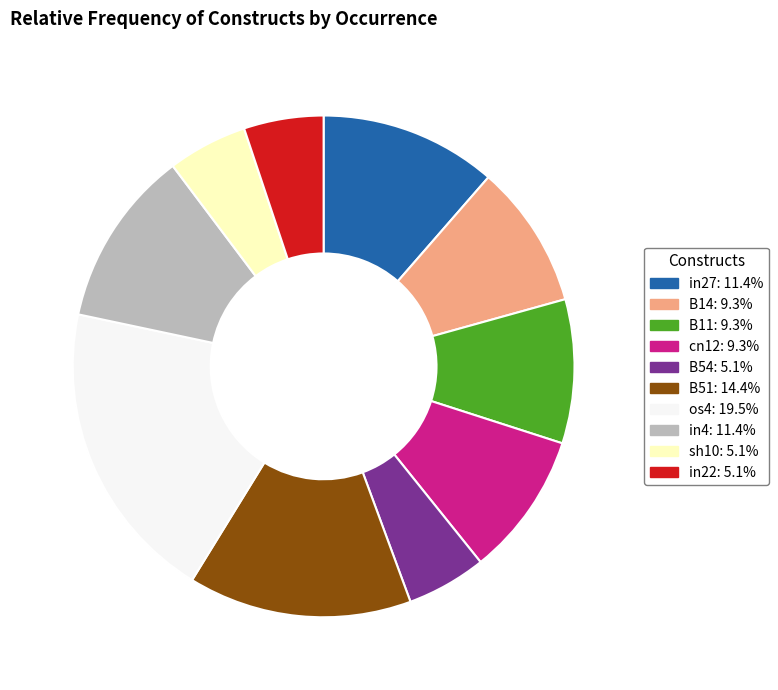

Does any single category account for the majority?

No